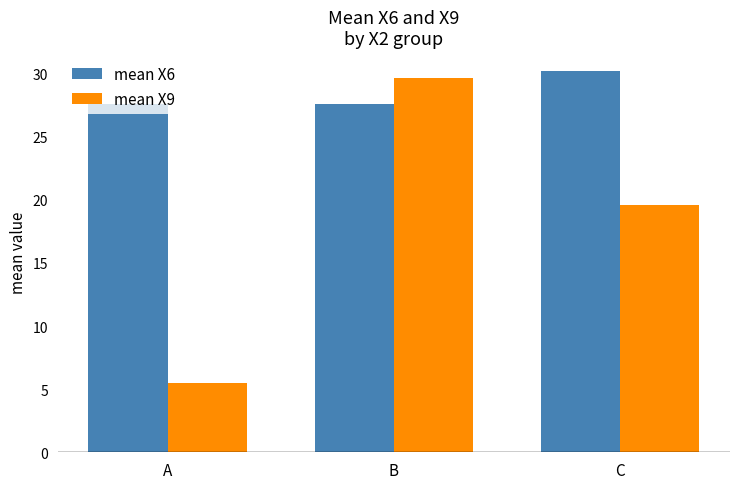

Which category has the highest value in the mean X9 series?

B